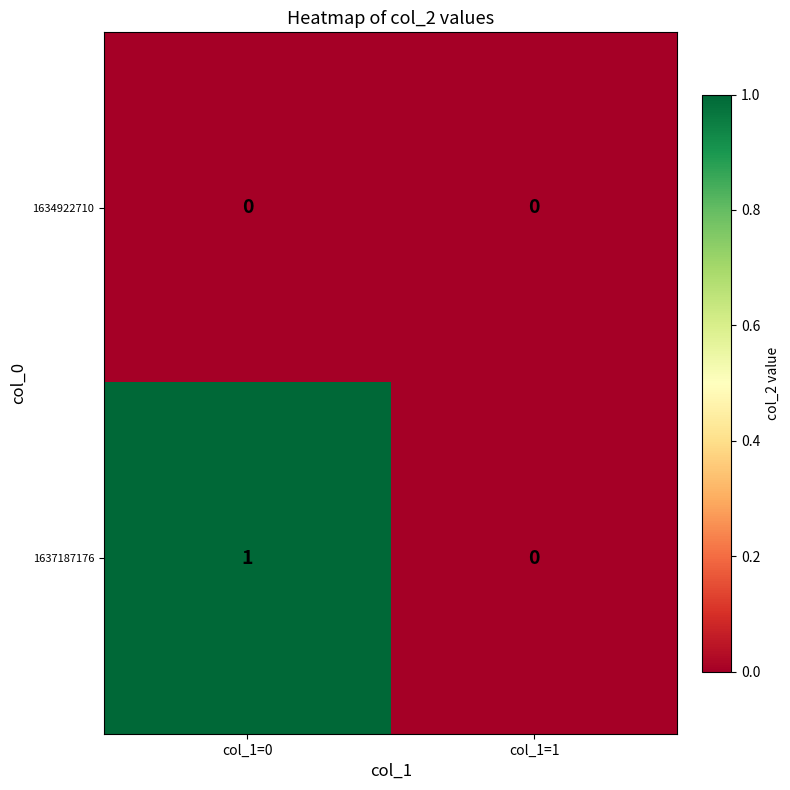

Reading left to right, list all the values displayed in this chart.

1634922710: col_1=0=0	col_1=1=0
1637187176: col_1=0=1	col_1=1=0